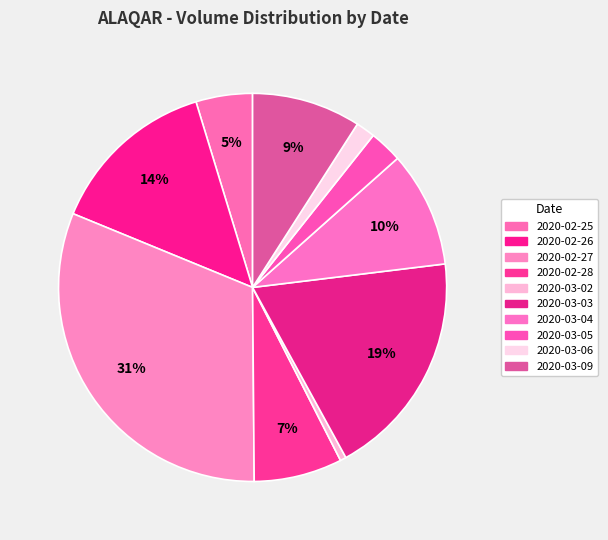

Is there any slice that represents more than half of the pie?

No